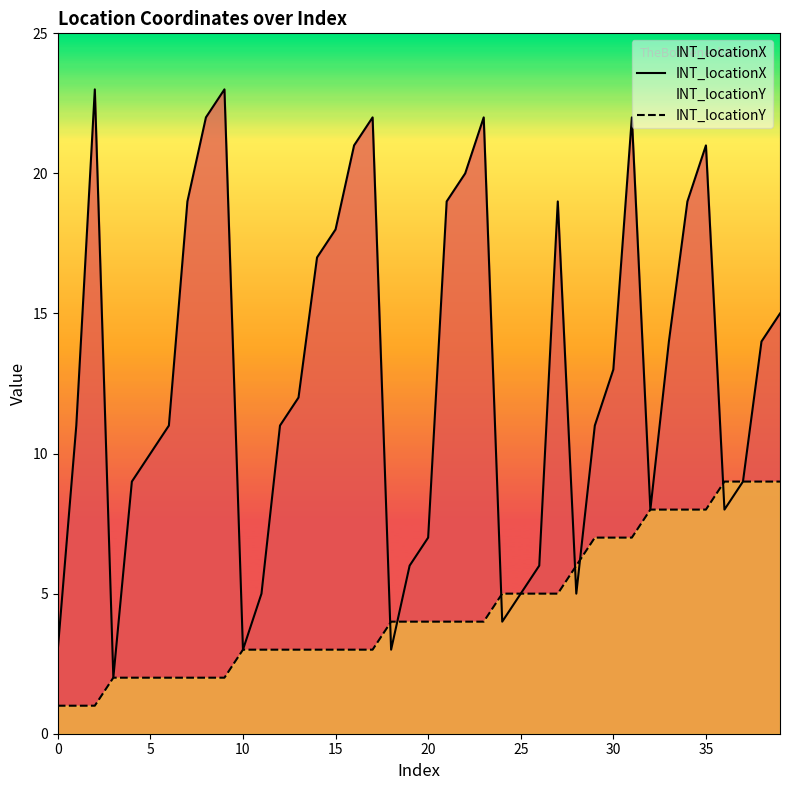

What is the total value across all series at 18?

7